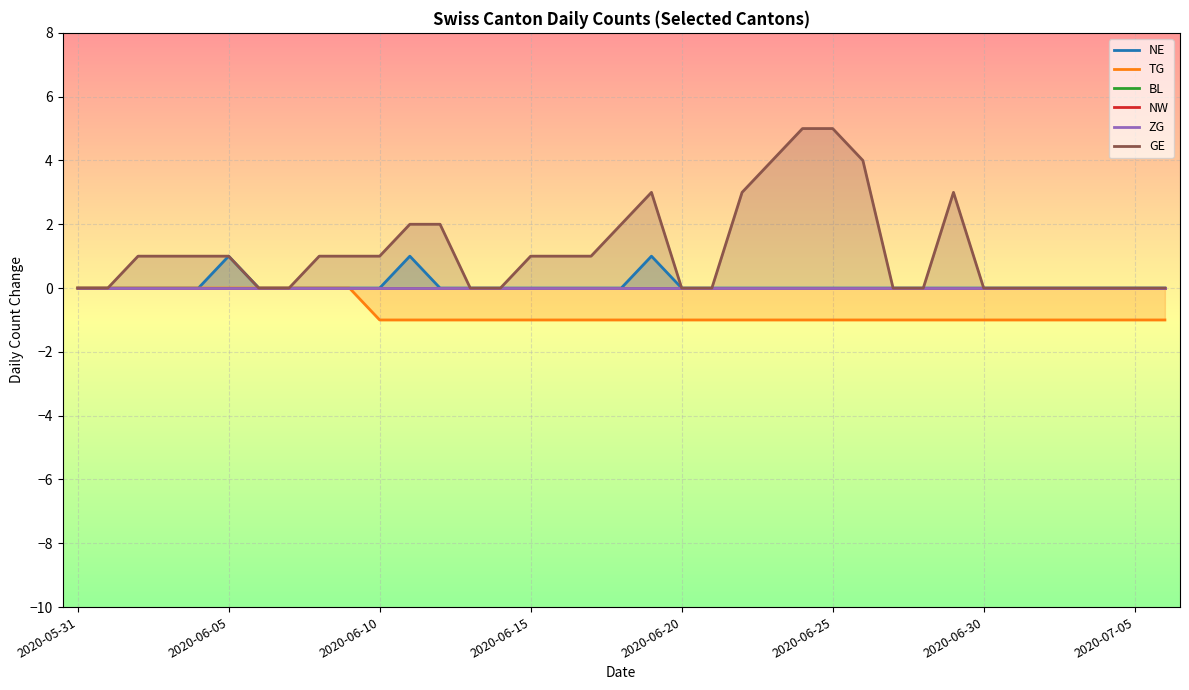

What position from the left is 23?

24